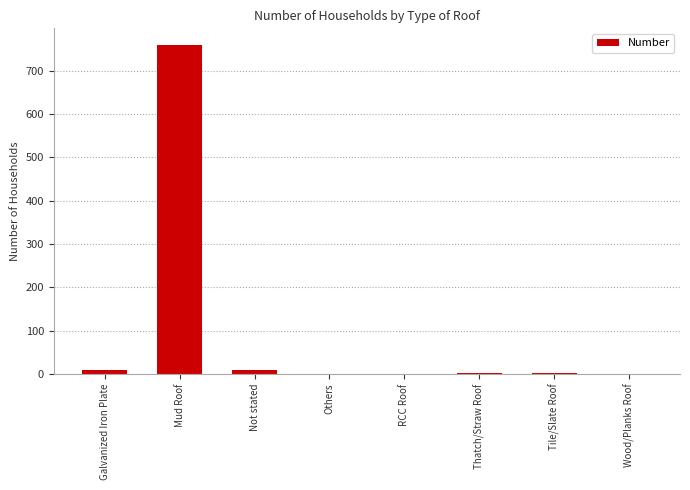

Is it true that the value at Mud Roof is 315?

False